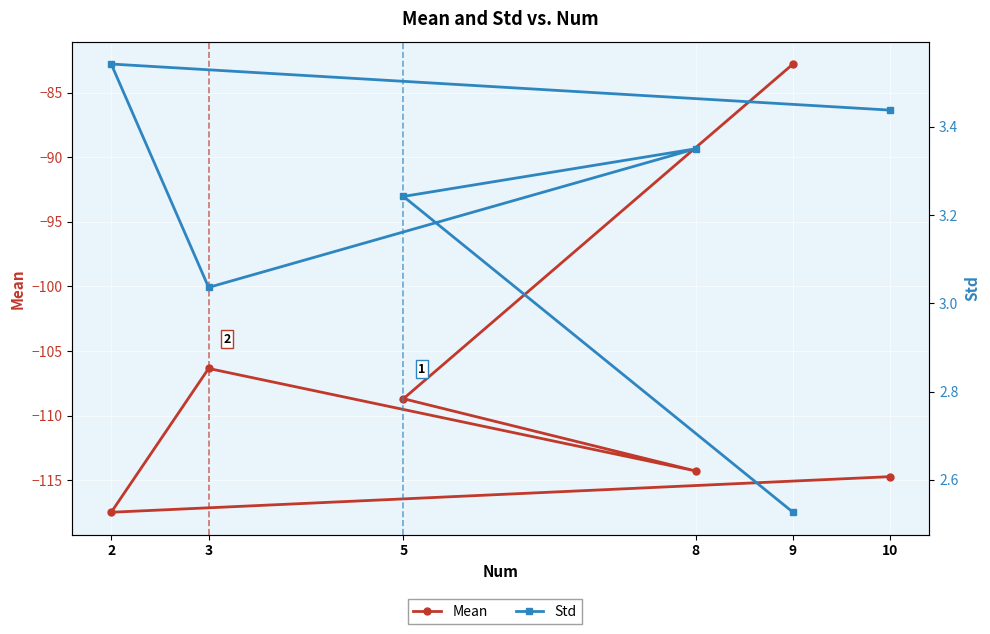

Reading left to right, extract all data points from this chart.

Mean: 9=-82.8	5=-108.7	8=-114.3	3=-106.3	2=-117.5	10=-114.7
Std: 9=2.5	5=3.2	8=3.4	3=3.0	2=3.5	10=3.4